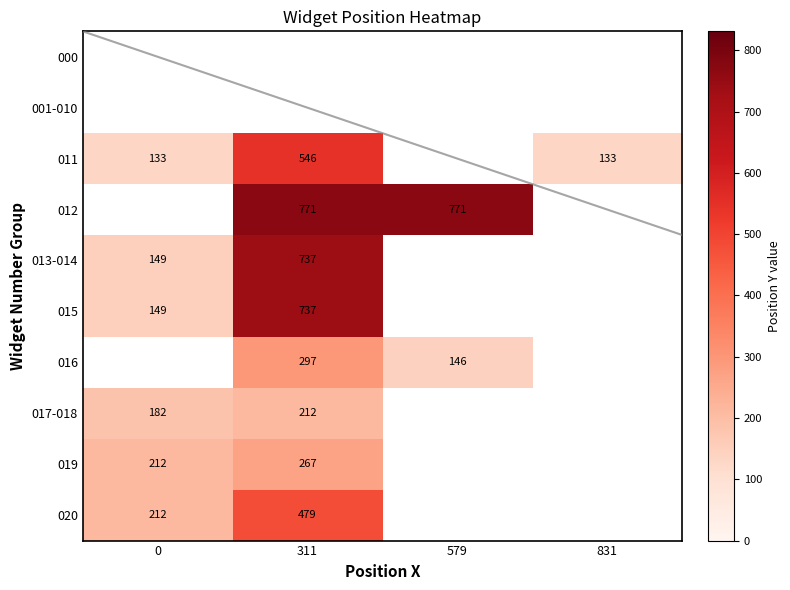

How many data points does each series have?

4